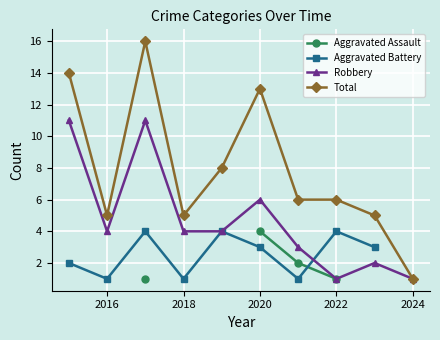

What is the label of the 9th point from the right?

2016